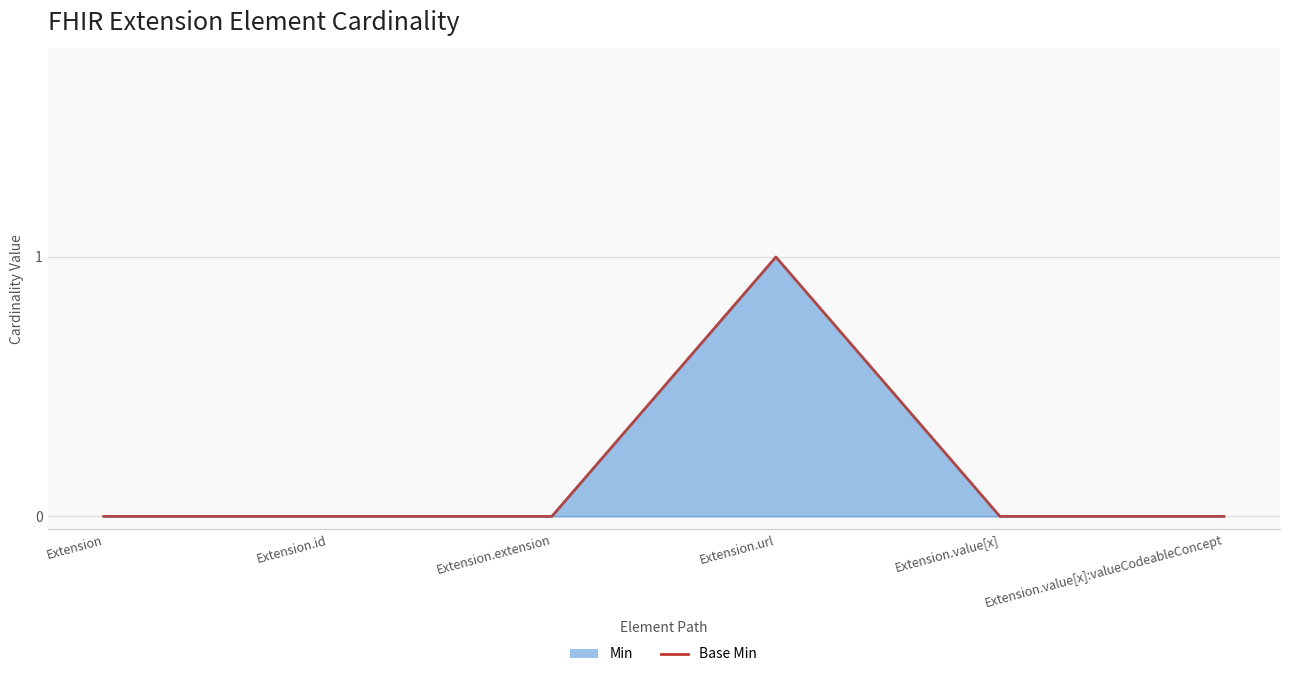

Rank the categories by value from highest to lowest.

Extension.url, Extension, Extension.id, Extension.extension, Extension.value[x], Extension.value[x]:valueCodeableConcept